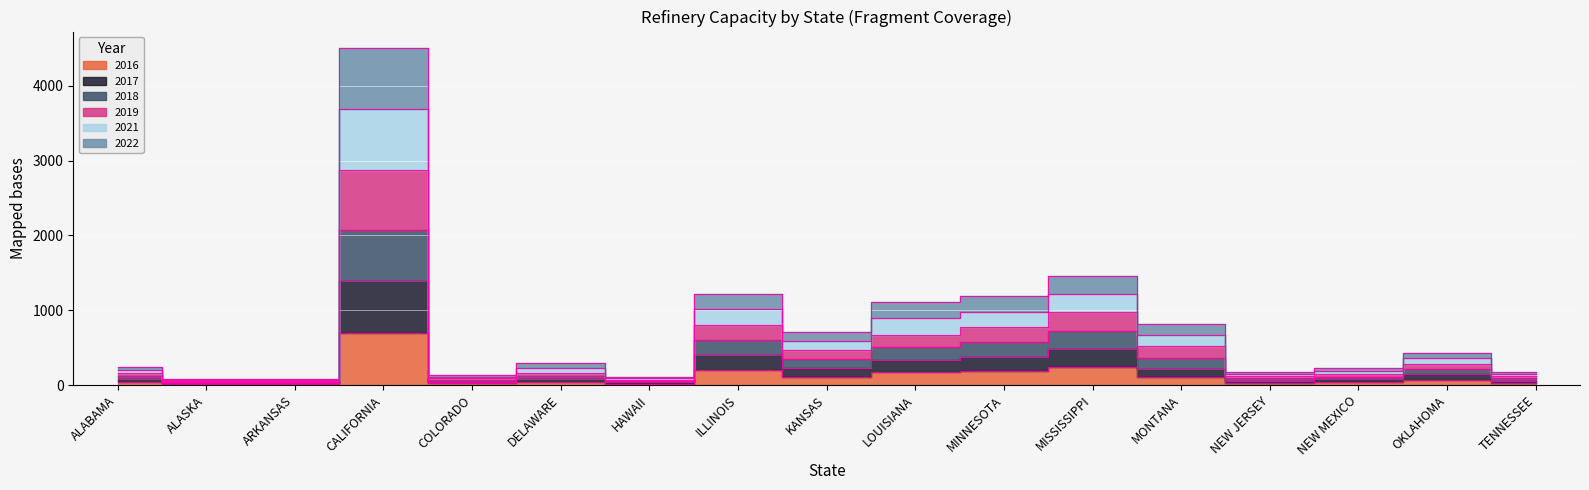

List the series in order of their peak value, highest first.

2022, 2021, 2019, 2018, 2017, 2016